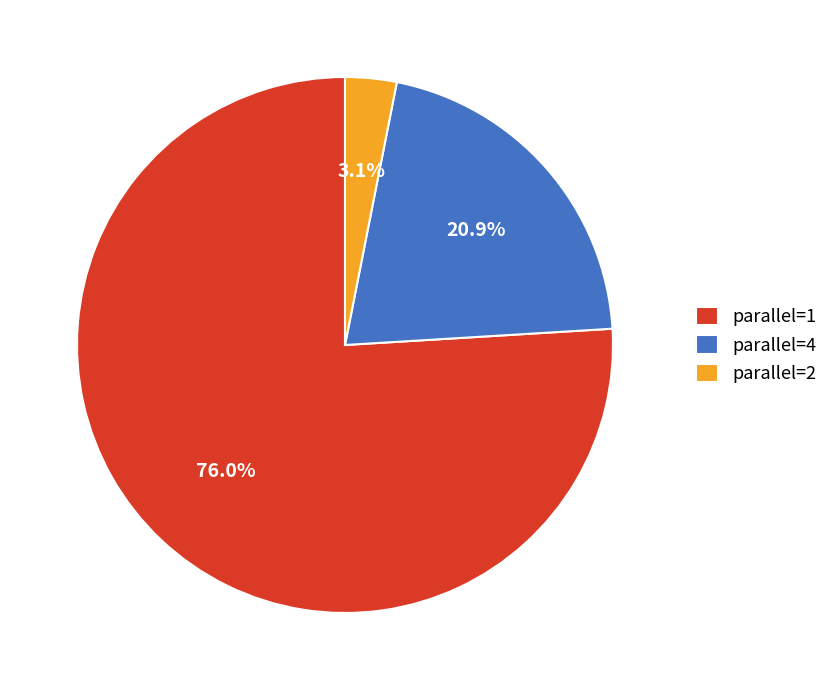

Does any single category account for the majority?

Yes